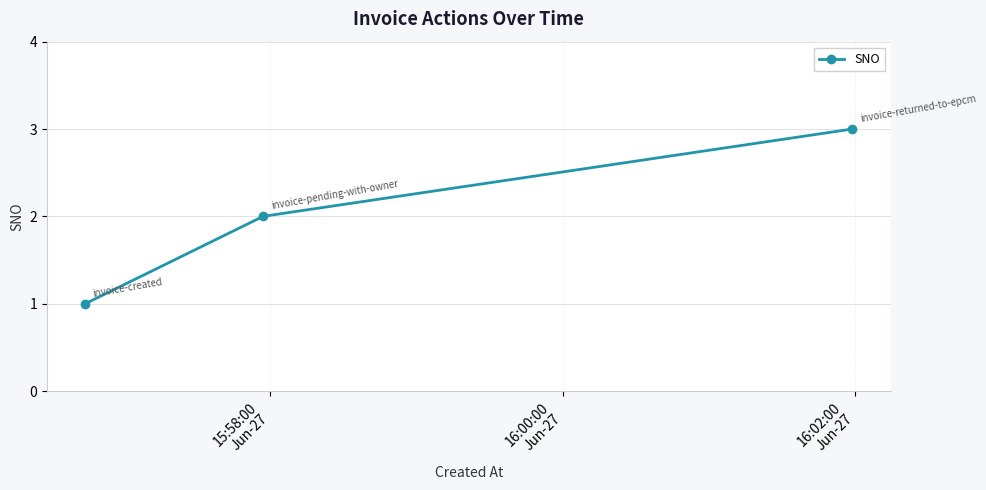

What is the greatest value displayed?

3